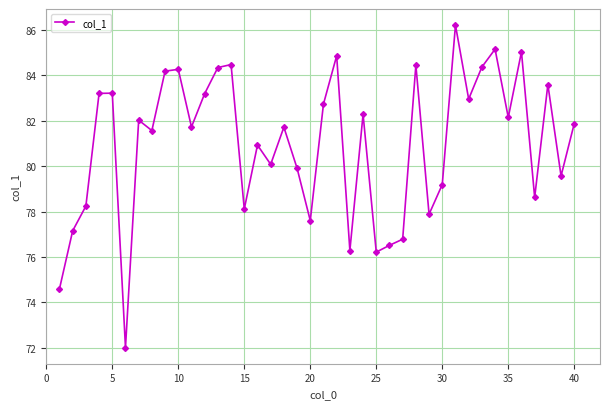

What is the average value?

81.0